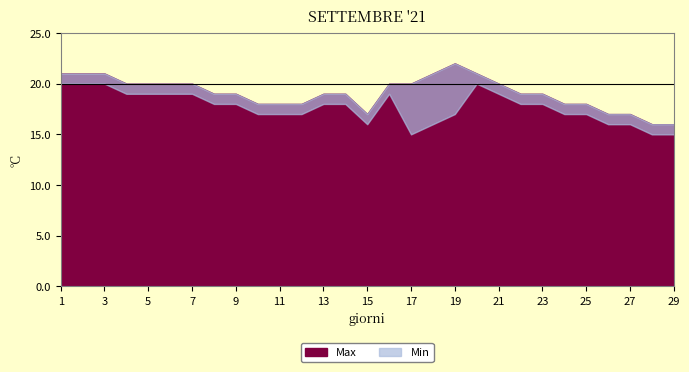

What are all the series names shown in the legend?

Max, Min